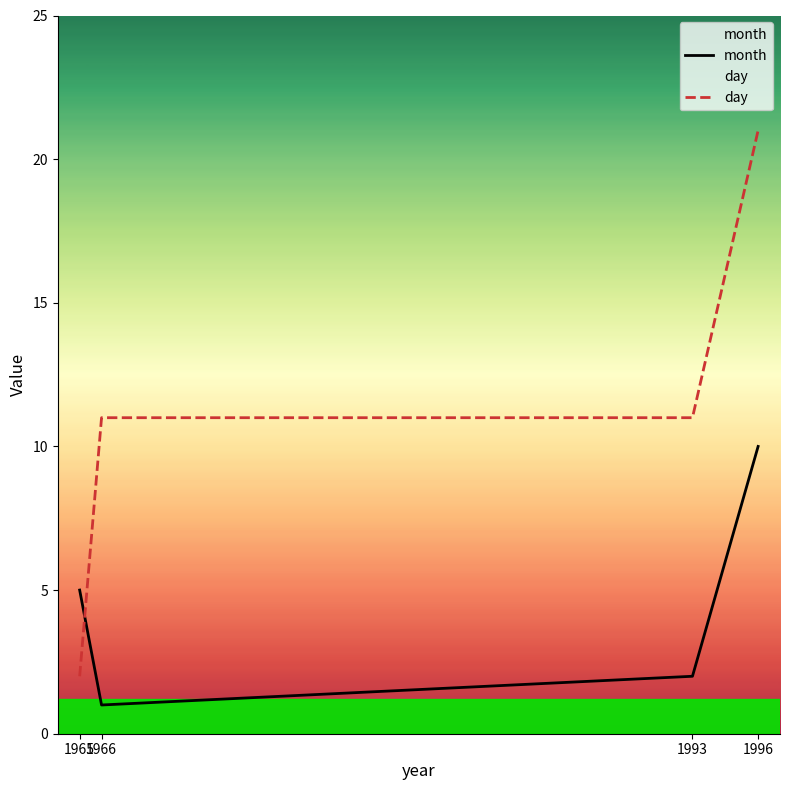

Reading left to right, list all the values displayed in this chart.

month: 1965=5	1966=1	1993=2	1996=10
day: 1965=2	1966=11	1993=11	1996=21